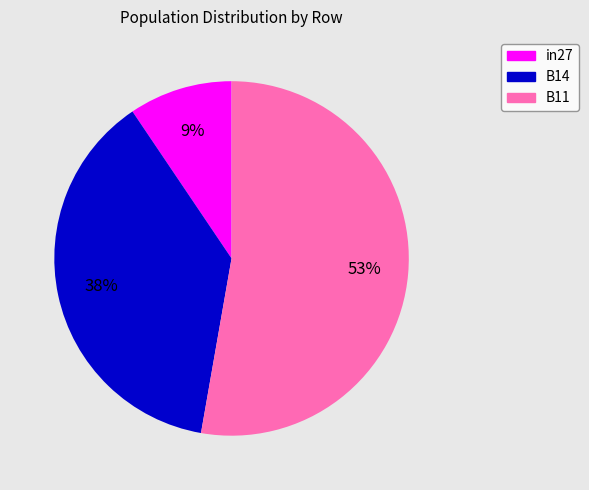

To the nearest percent, what is the average slice percentage?

33%